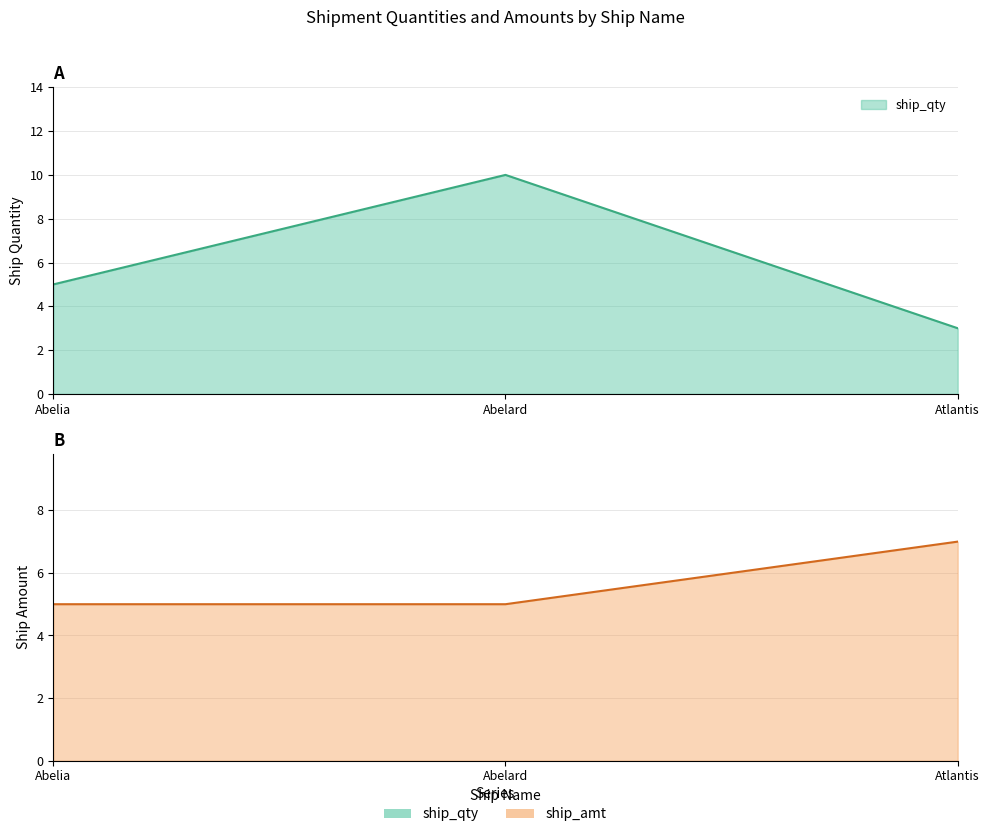

What is the label of the 3rd point from the right?

Abelia